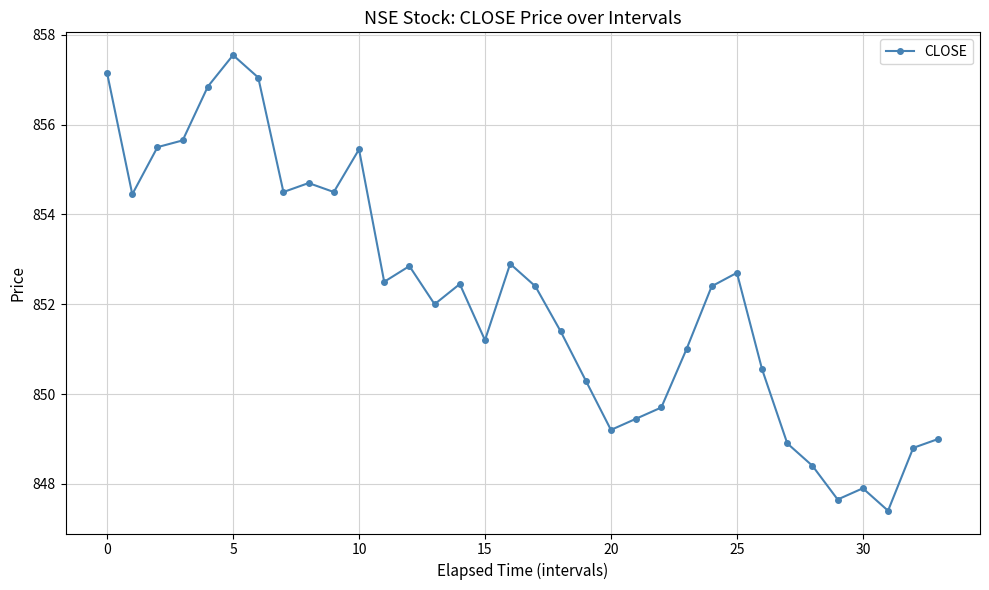

True or false: there are more than 2 points higher than both neighbors.

True